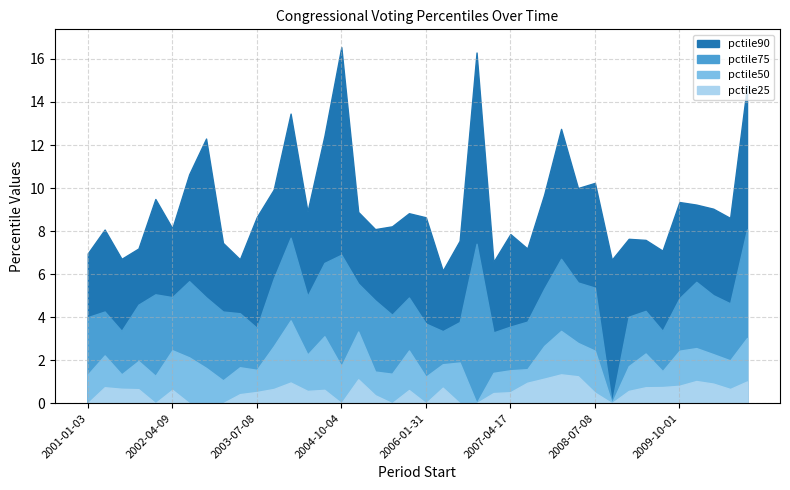

What is the difference between the second highest and minimum values in the pctile90 series?

10.1